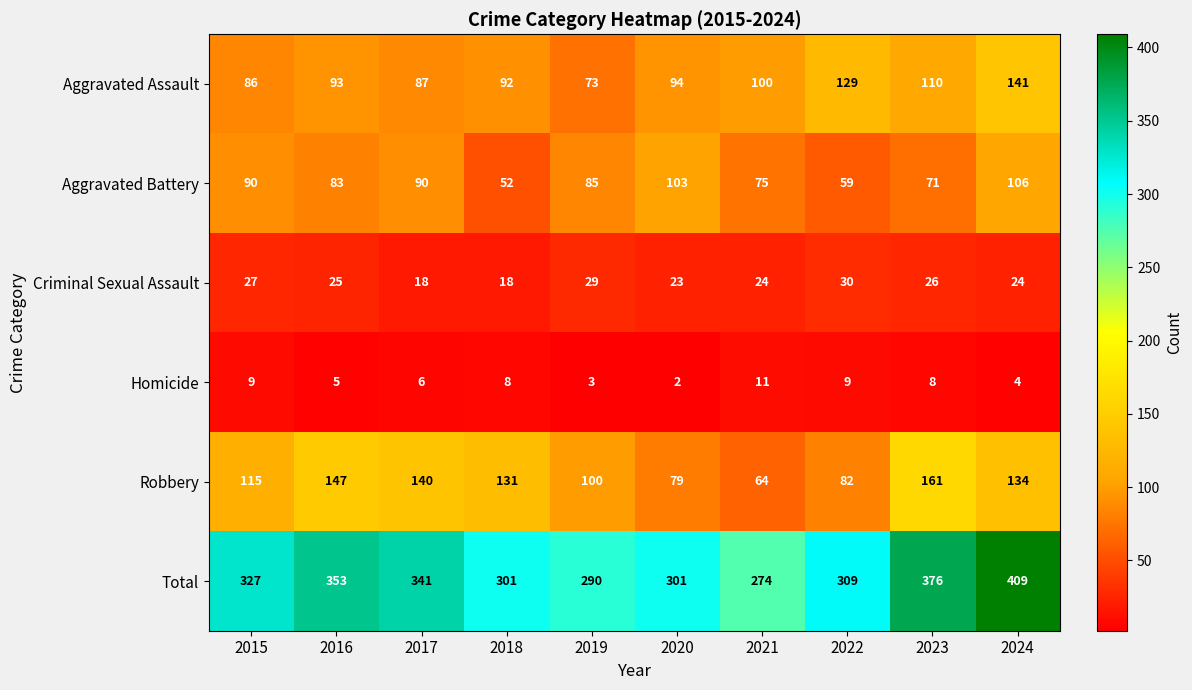

What is the minimum value for Total?

274